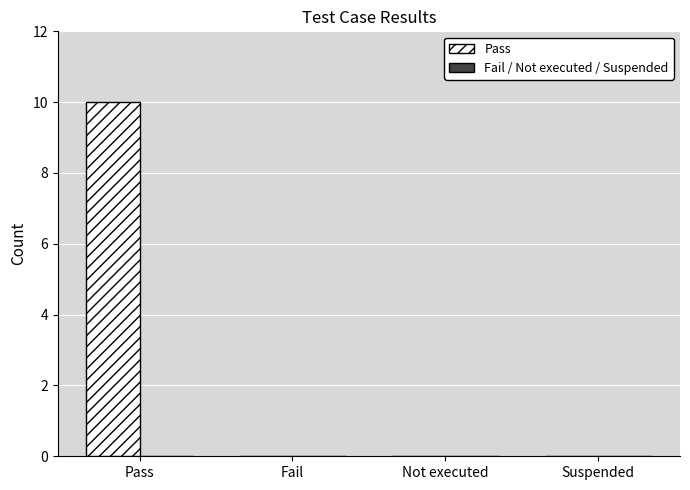

What is the change in value from Pass to Not executed?

-10